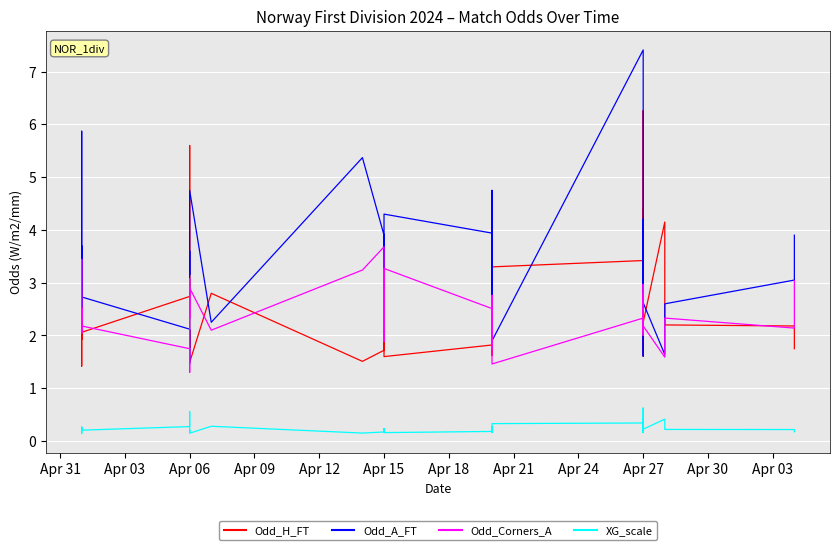

In Odd_A_FT, how many points are higher than both neighbors (excluding endpoints)?

12